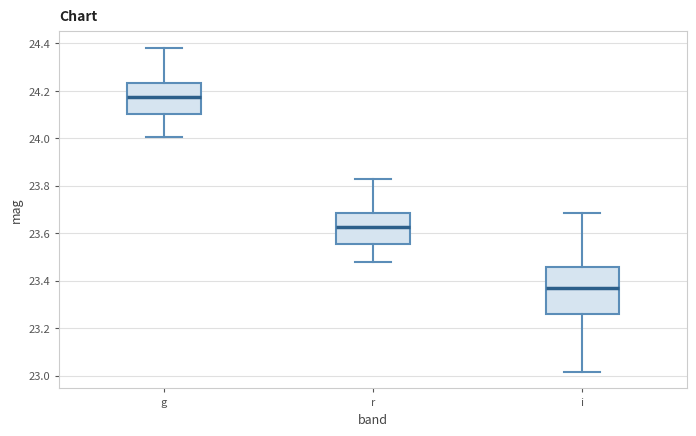

Comparing the boxes themselves (not the whiskers), which one is the tallest?

i